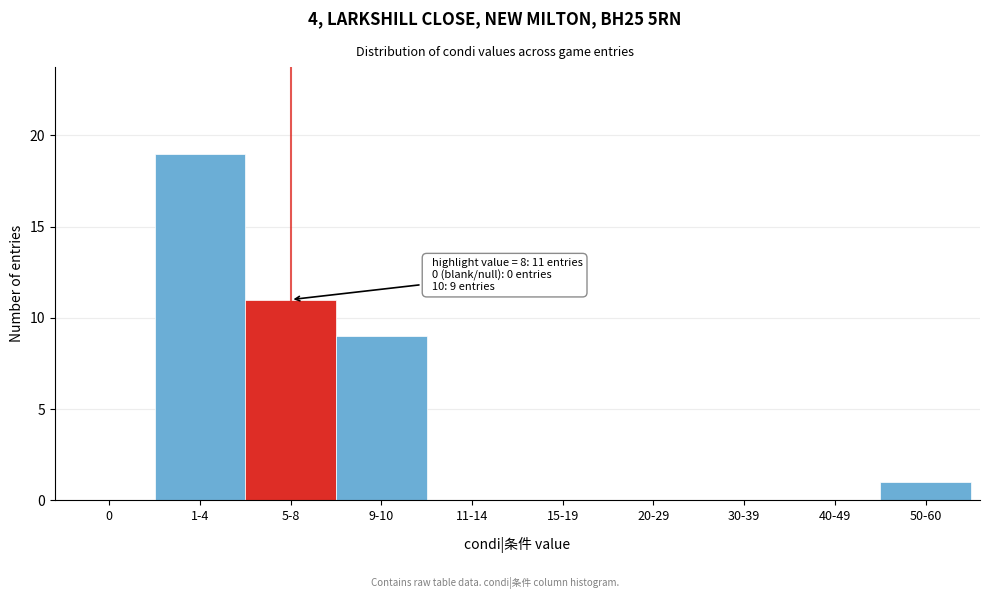

Reading right to left, what are all the values shown in this chart?

50-60=1	40-49=0	30-39=0	20-29=0	15-19=0	11-14=0	9-10=9	5-8=11	1-4=19	0=0